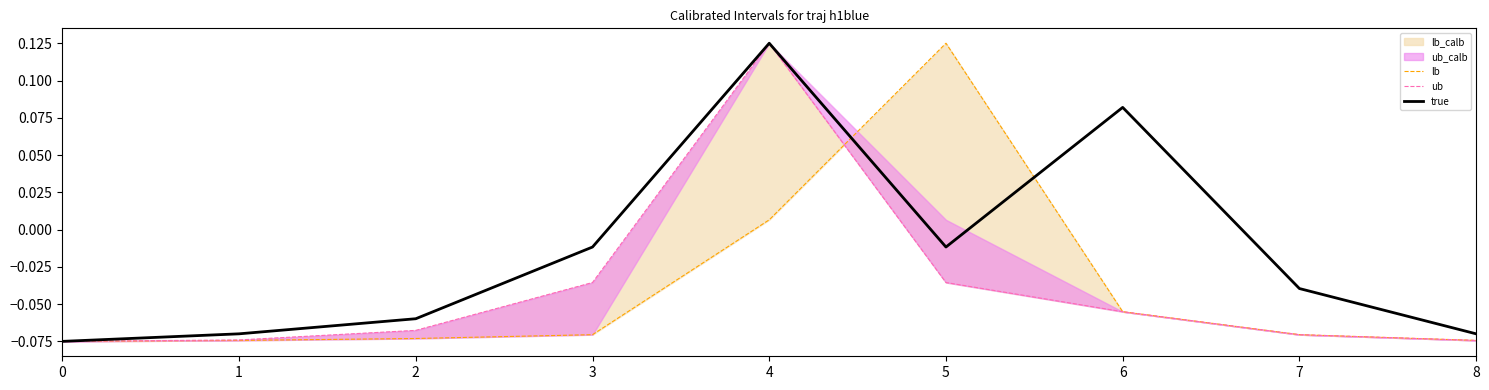

What is the value of the true point at the 7th from the left?

0.1